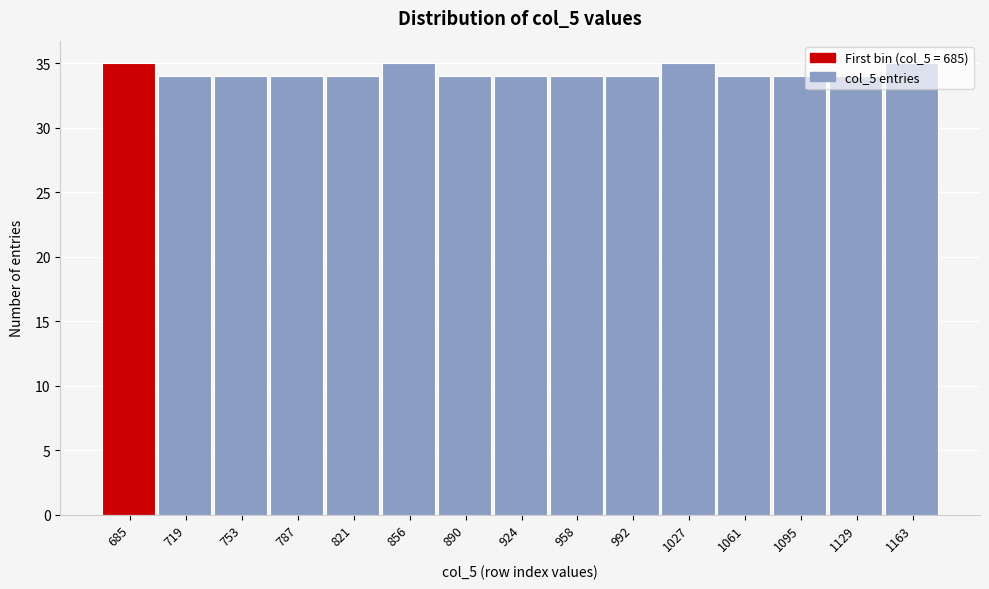

Approximately how many times larger is the value at 685 compared to 753?

1.0